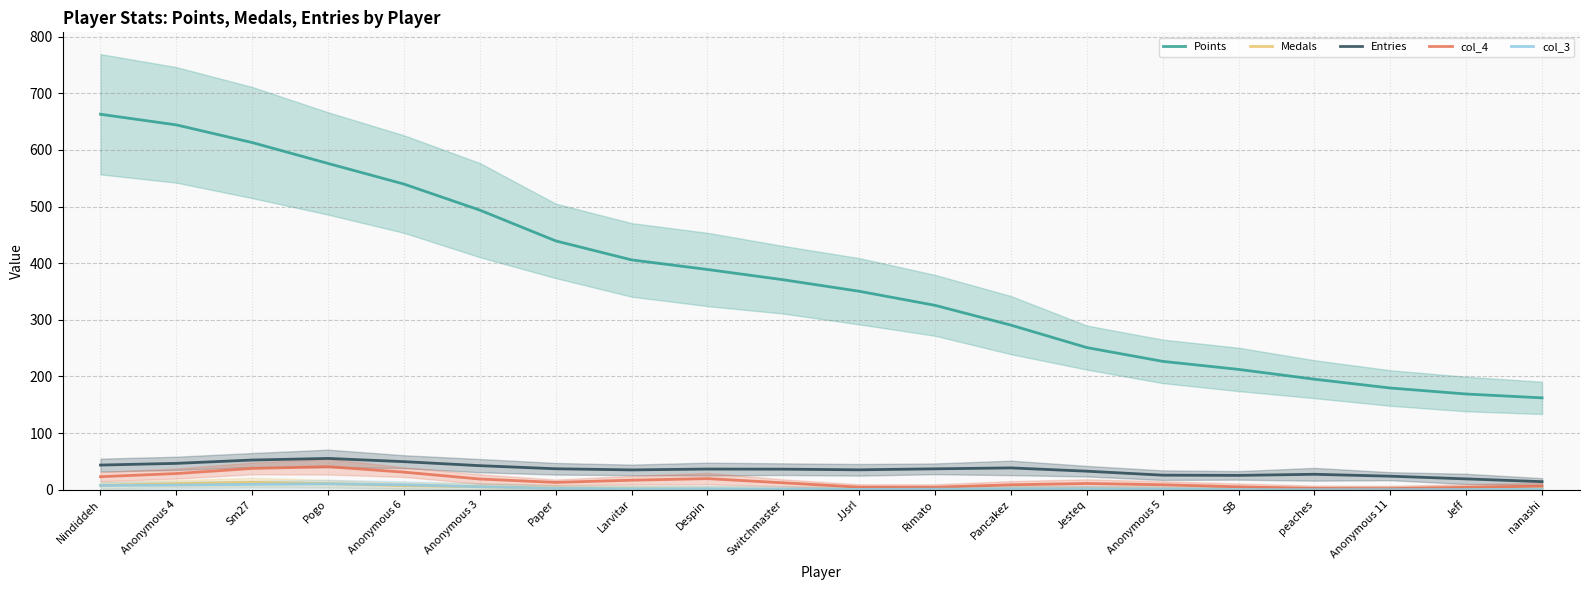

Where is the first local minimum for col_3?

JJsrl